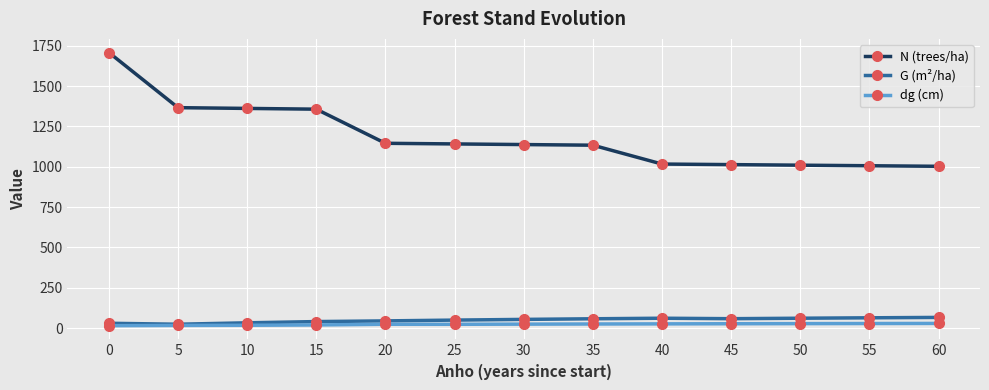

The value of N (trees/ha) at 5 is 2264.1. True or false?

False